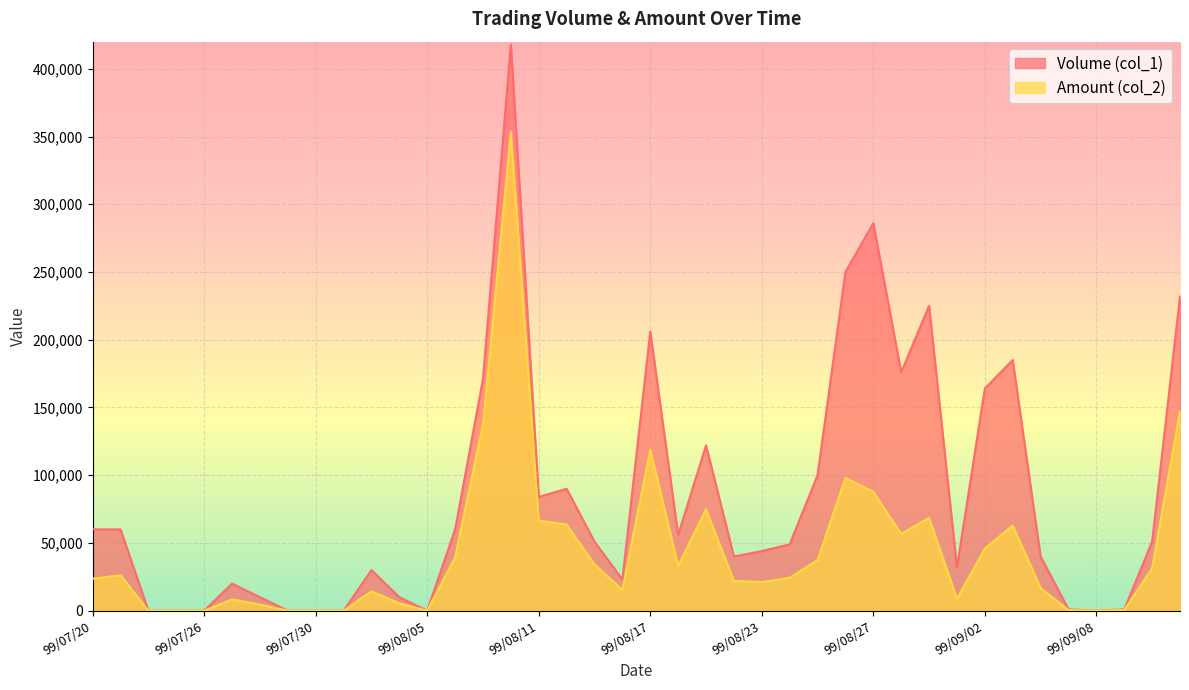

How many values in the Volume (col_1) series exceed 51000?

18